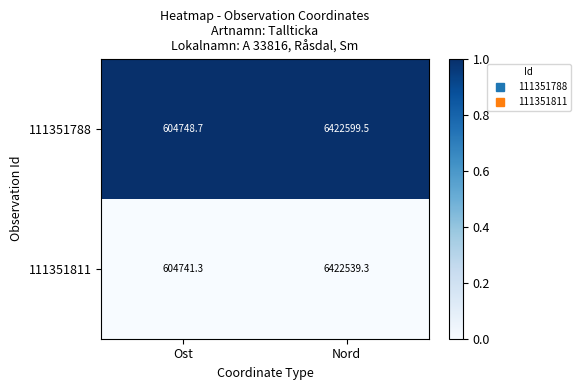

The value of 111351788 at Nord is 2195777.4. True or false?

False